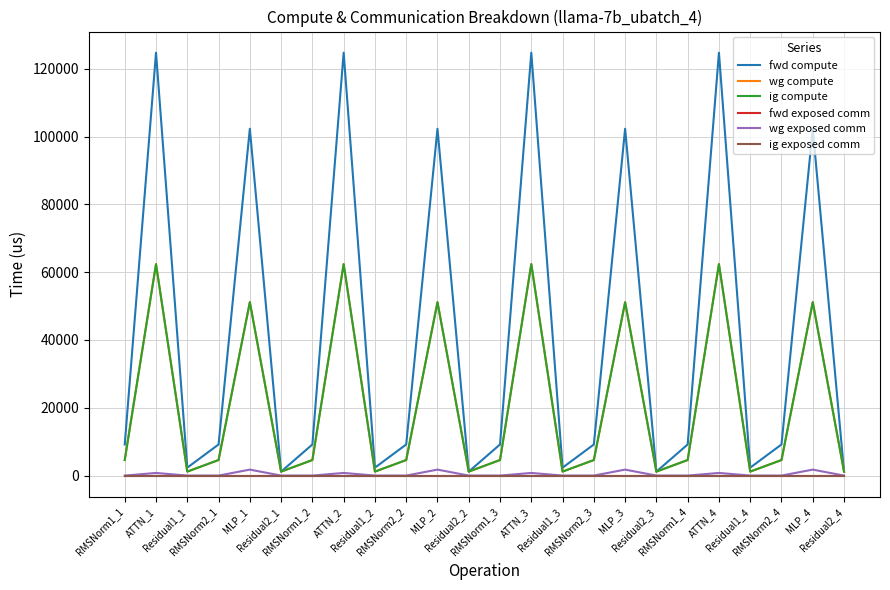

At which category is the sum across all series the highest?

ATTN_4